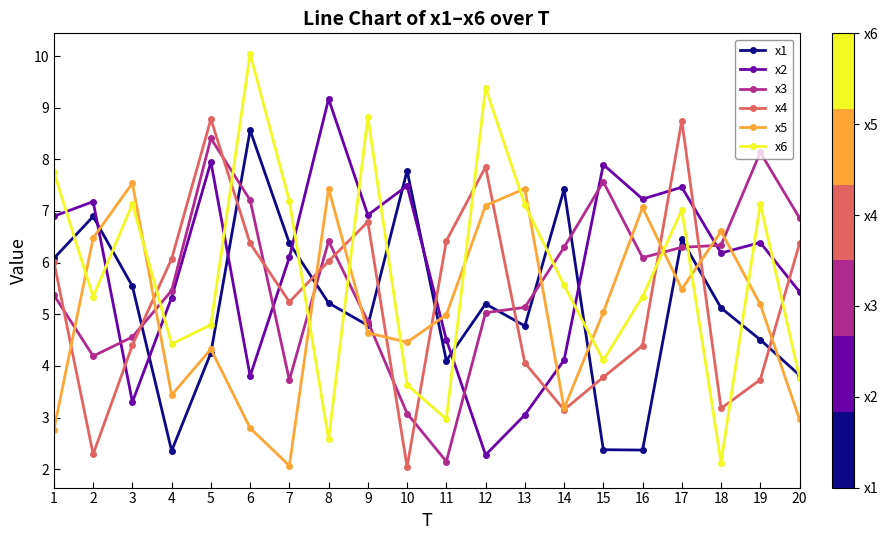

Where do x6 and x4 first cross each other?

3 and 4